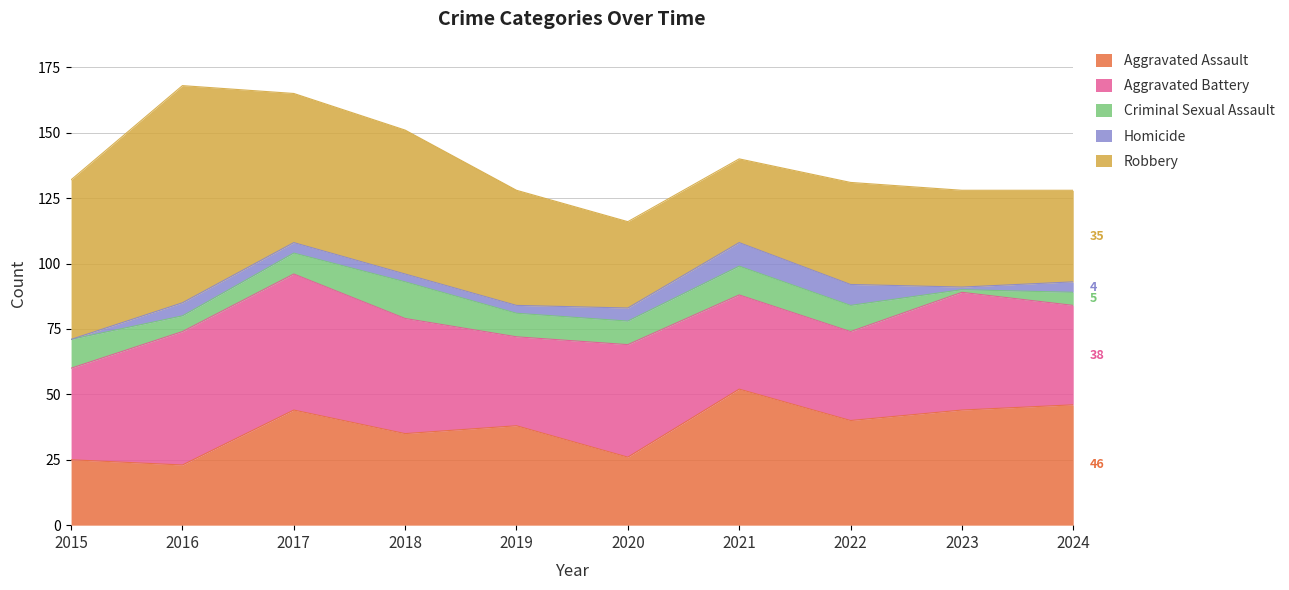

At which category is the sum across all series the highest?

2016